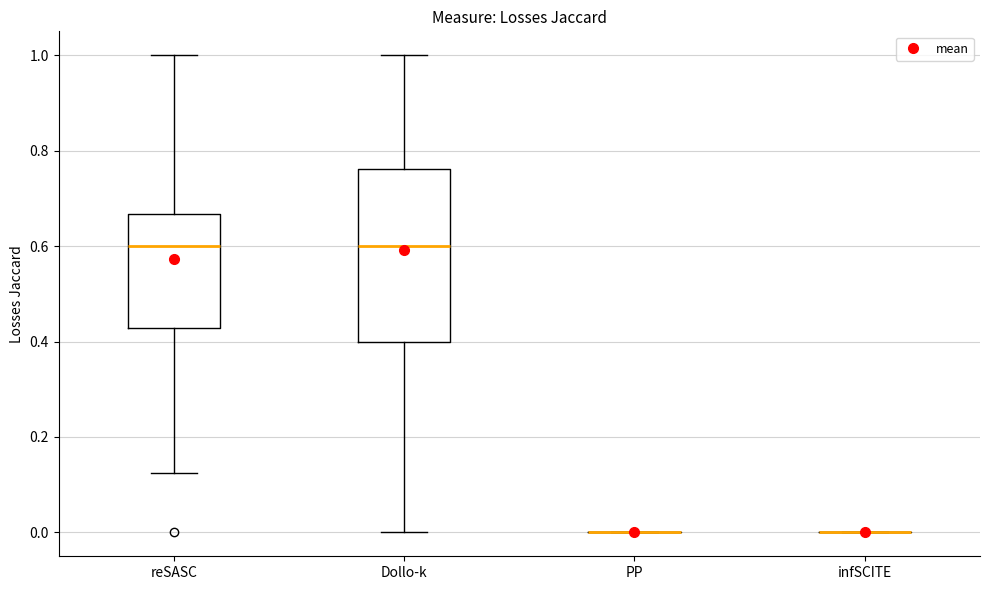

Reading left to right, transcribe this box plot: for each box, give where its median line is, the range the box spans, and where its two whiskers end, as read against the y-axis. The values are not printed on the chart, so give them approximately, as read against the axis.

reSASC: median 0.60, box 0.42 to 0.66, whiskers 0.12 to 1.00
Dollo-k: median 0.60, box 0.40 to 0.76, whiskers 0.00 to 1.00
PP: box collapsed to a line at 0.00, whiskers 0.00 to 0.00
infSCITE: box collapsed to a line at 0.00, whiskers 0.00 to 0.00